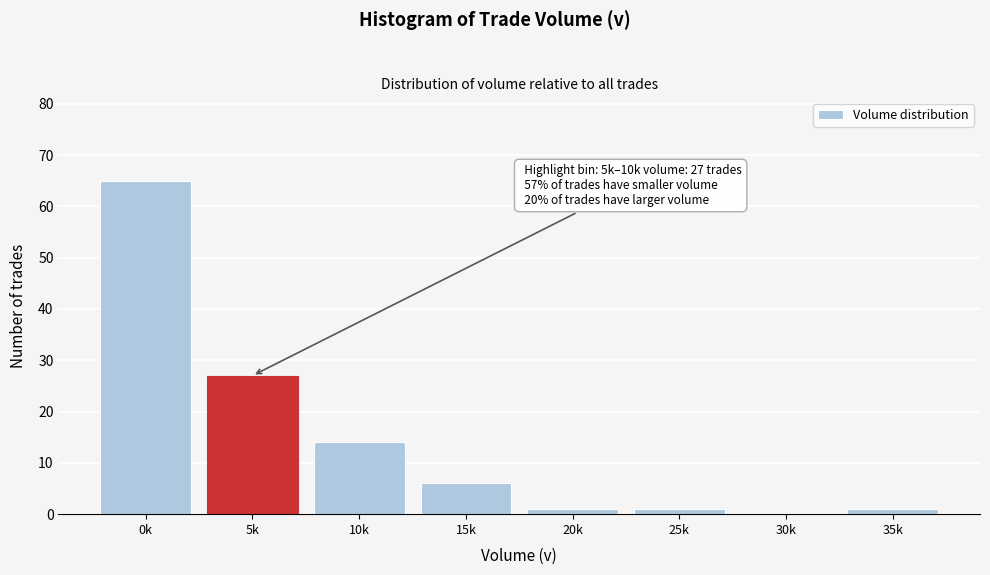

Reading right to left, extract all data points from this chart.

35k=1	30k=0	25k=1	20k=1	15k=6	10k=14	5k=27	0k=65